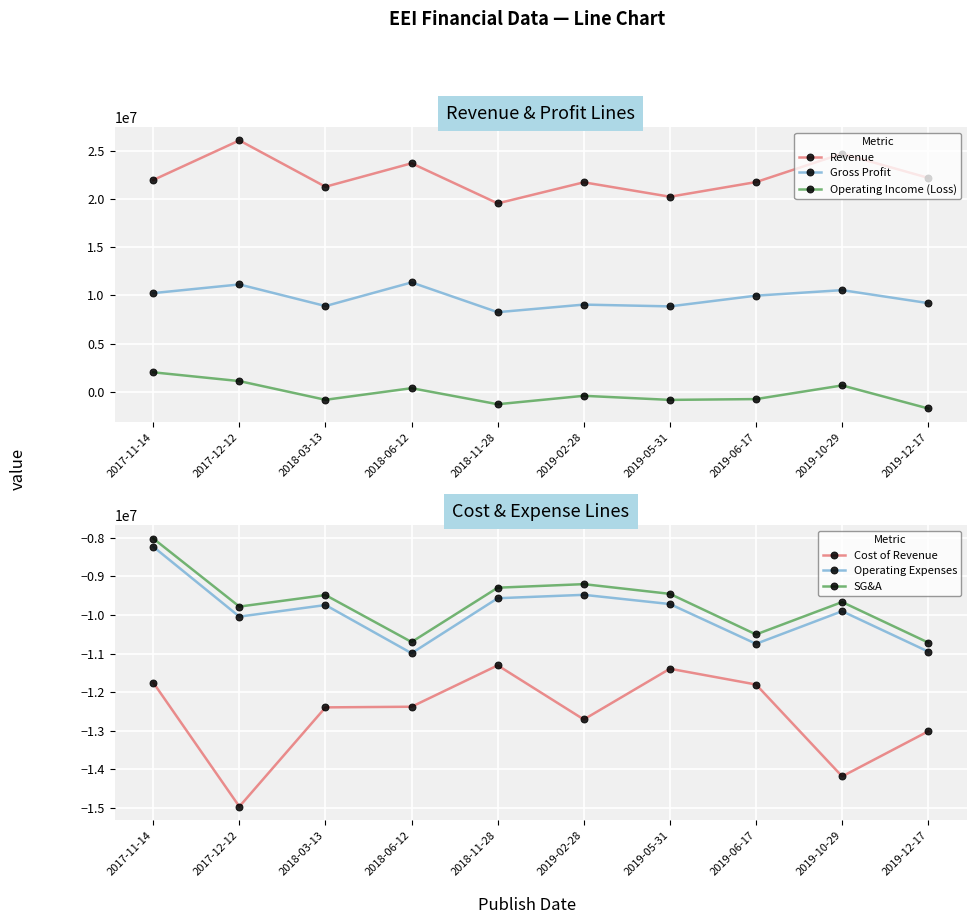

Is the value of Revenue at 2018-03-13 greater than the value of SG&A at 2018-11-28?

Yes